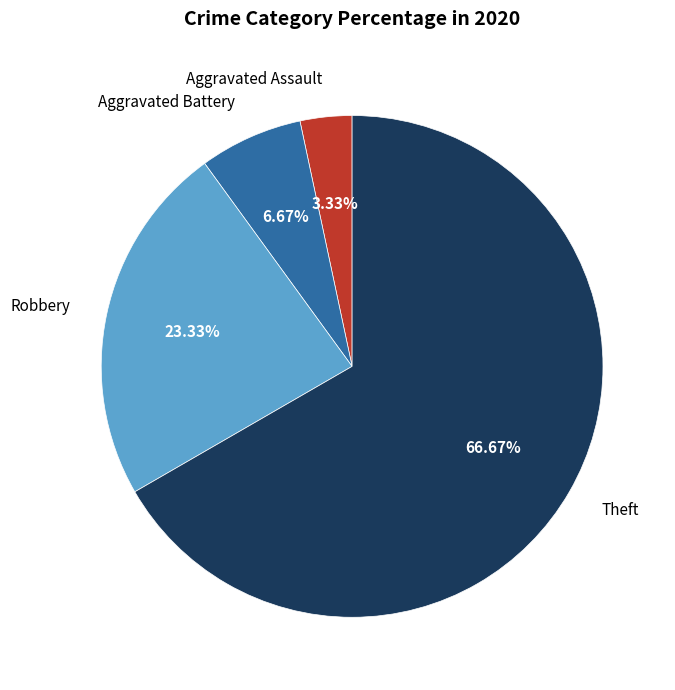

How many slices are in this pie chart?

4